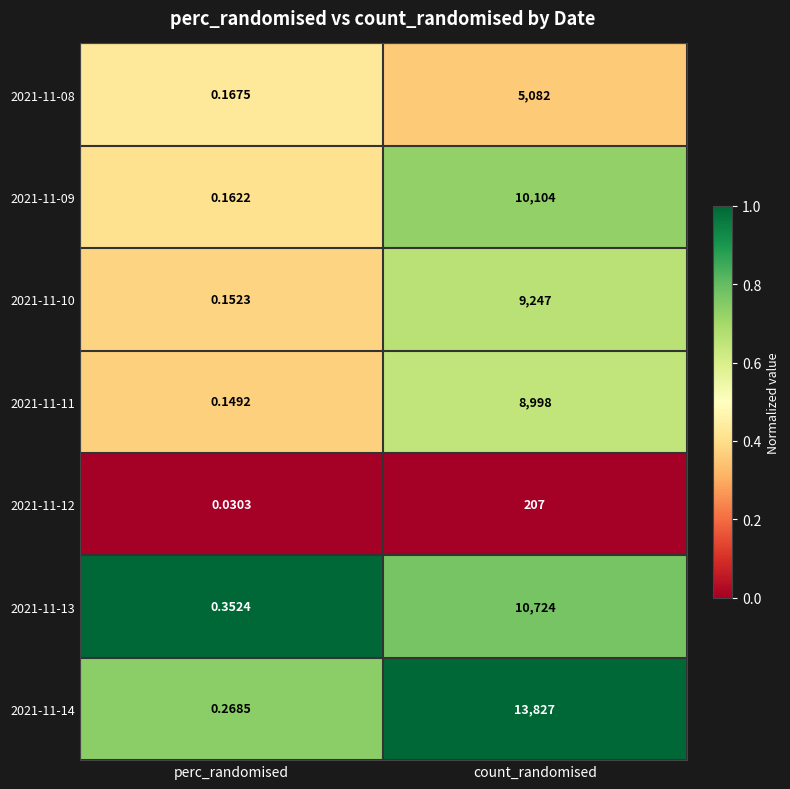

Where is 2021-11-14 nearest to the value 6913?

perc_randomised